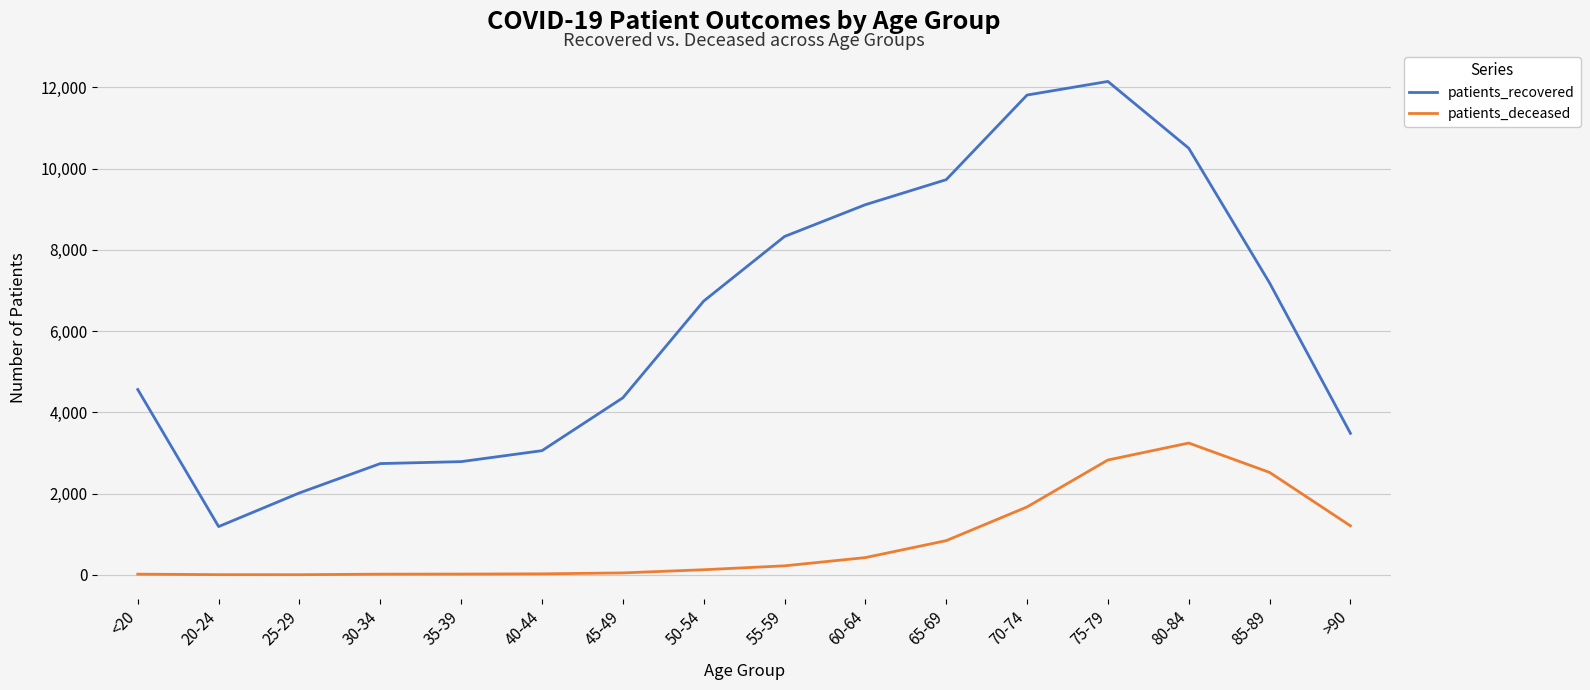

Between <20 and 80-84, which series saw the biggest shift?

patients_recovered